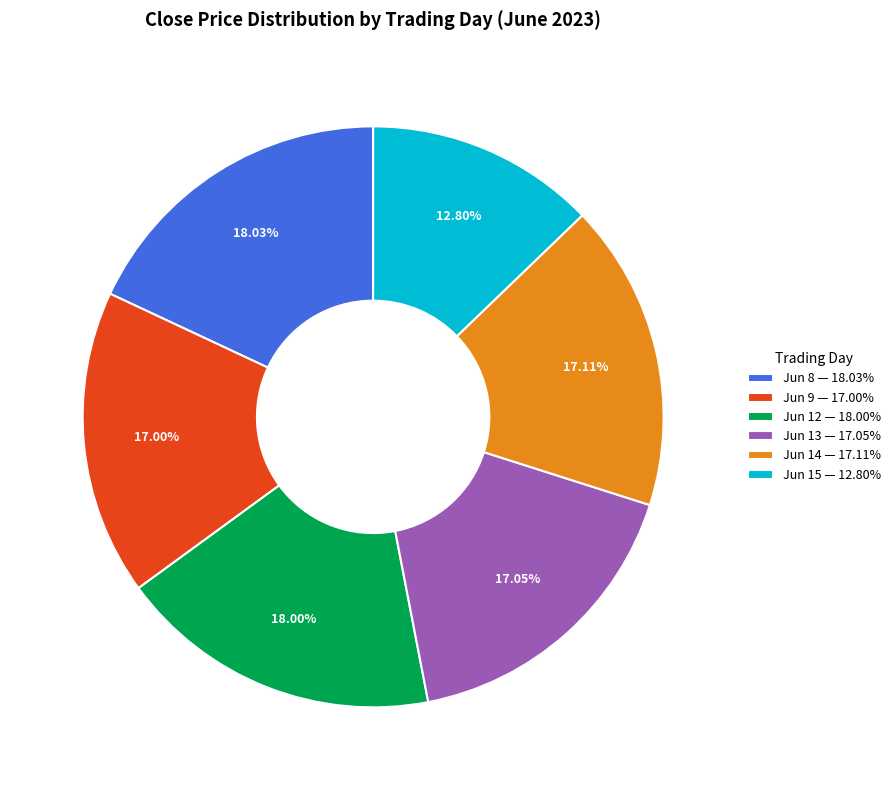

Which slice is the smallest?

Jun 15 — 12.80%